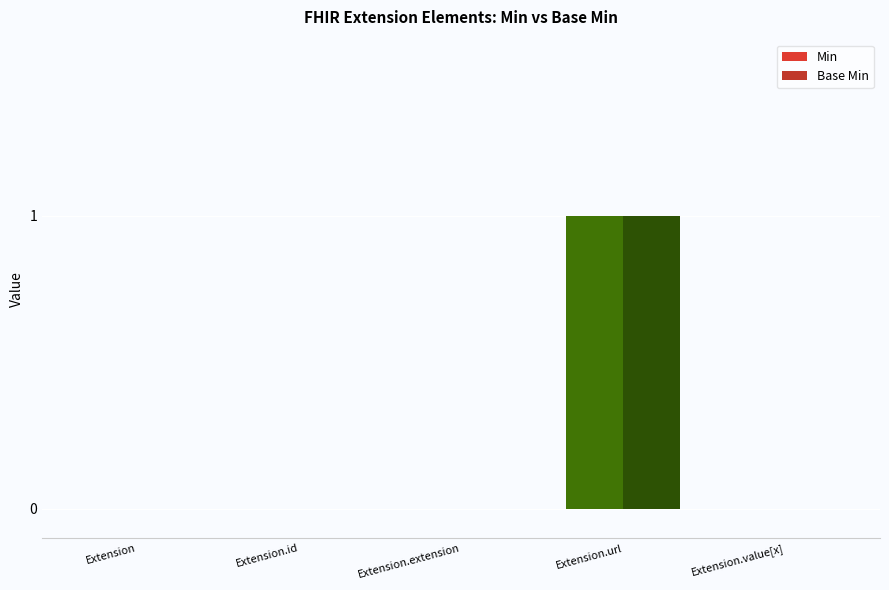

Which series has the largest total across all categories?

Min